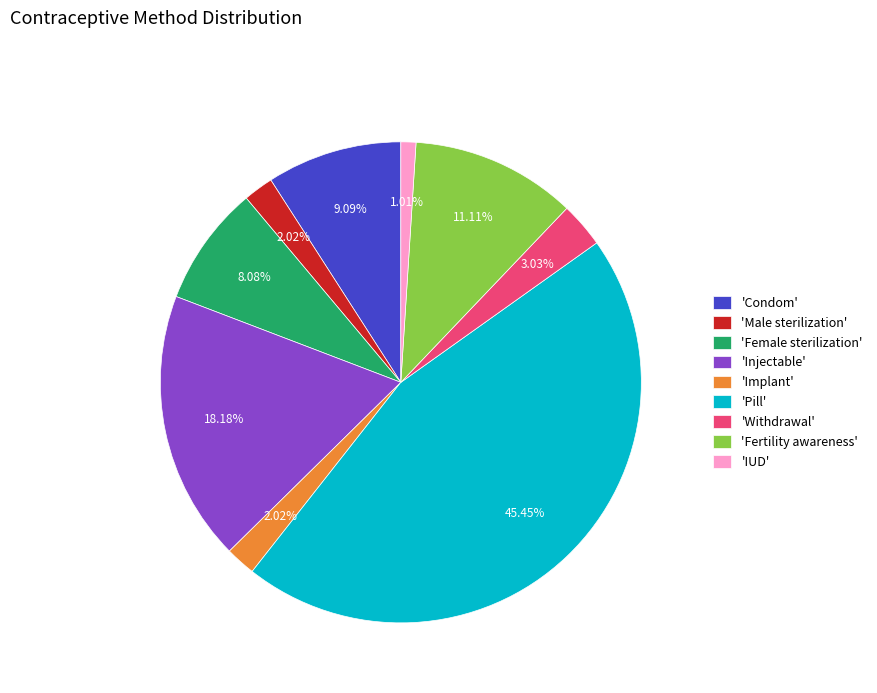

Does 'Fertility awareness' represent more than half of the total?

No